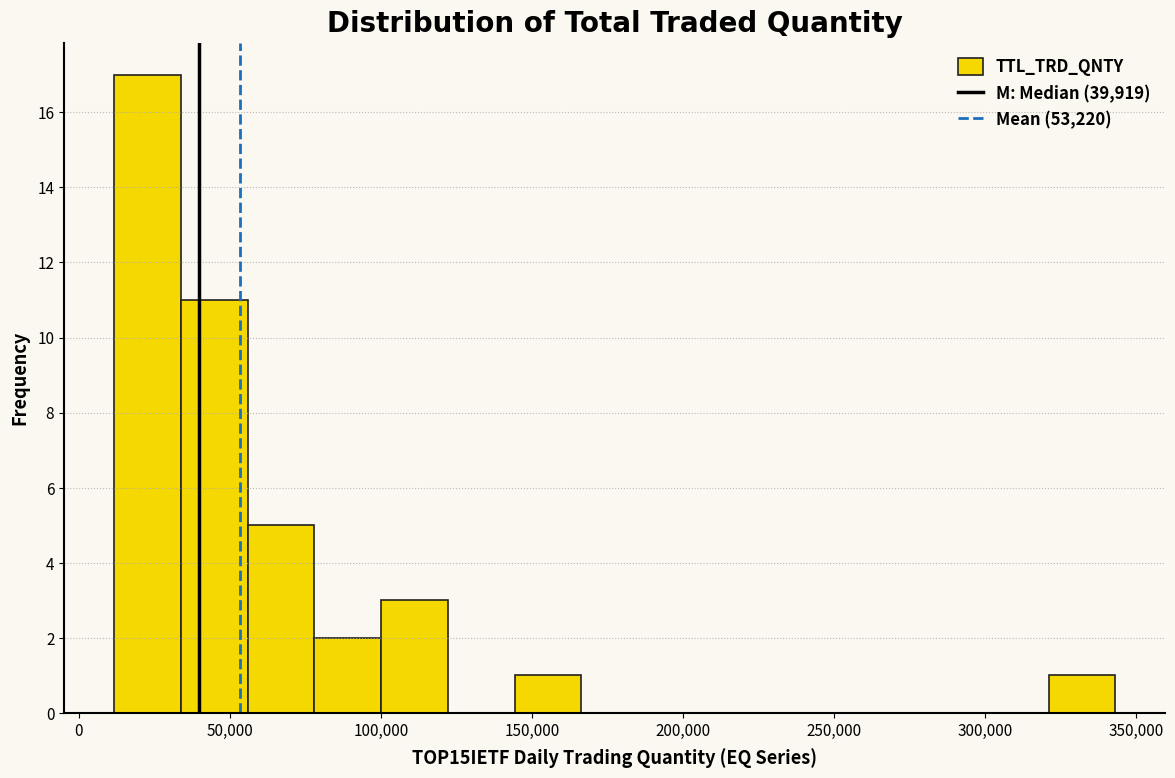

Reading left to right, transcribe this chart: for each bar, give the range it covers on the x-axis and its height. Neither the bar edges nor the heights are printed on the chart, so give them approximately, as read against the axes.

10000 to 35000: 17
35000 to 55000: 11
55000 to 80000: 5
80000 to 100000: 2
100000 to 120000: 3
120000 to 145000: 0
145000 to 165000: 1
165000 to 190000: 0
190000 to 210000: 0
210000 to 235000: 0
235000 to 255000: 0
255000 to 275000: 0
275000 to 300000: 0
300000 to 320000: 0
320000 to 345000: 1